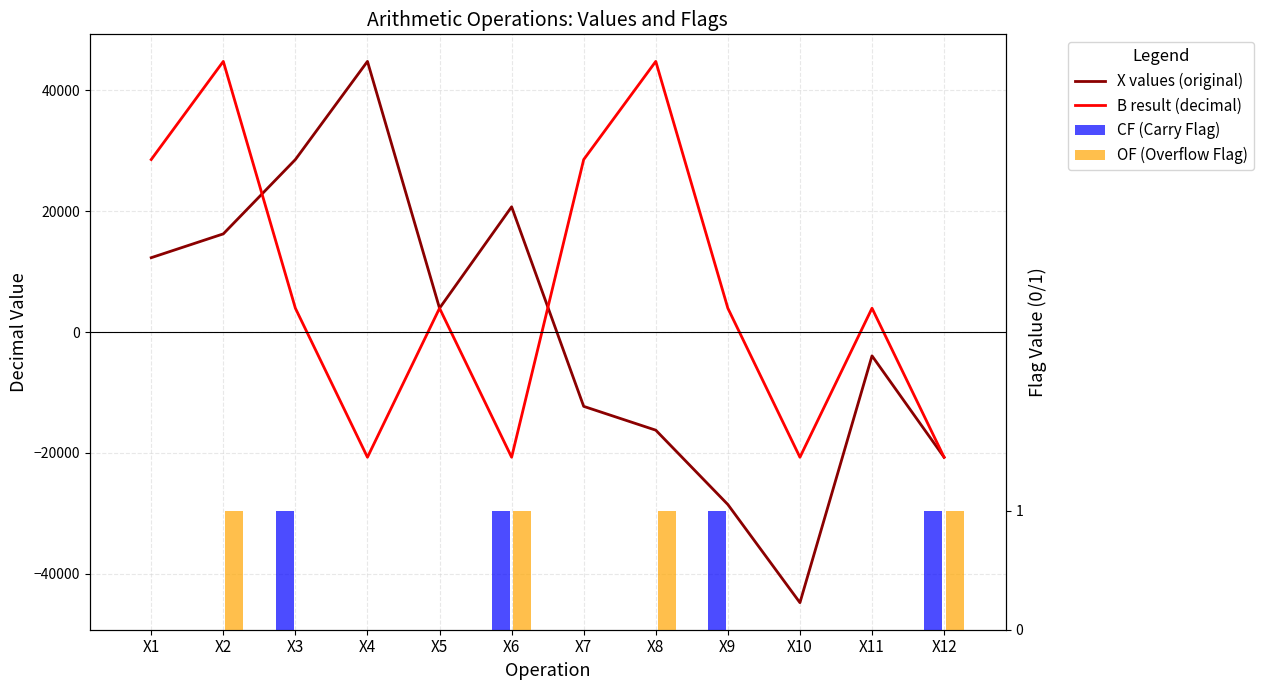

Count the number of categories in the chart.

12